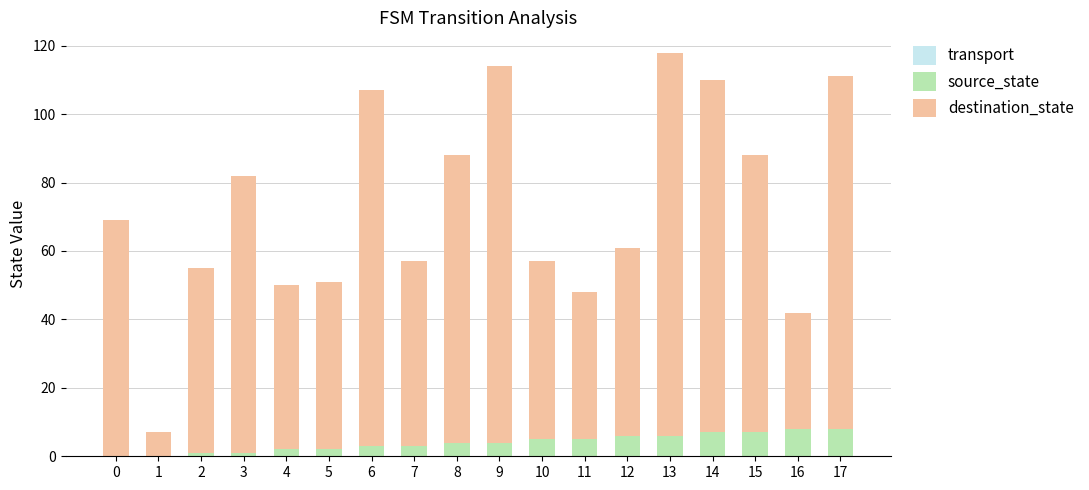

True or false: source_state has a value of 7 at 14.

True